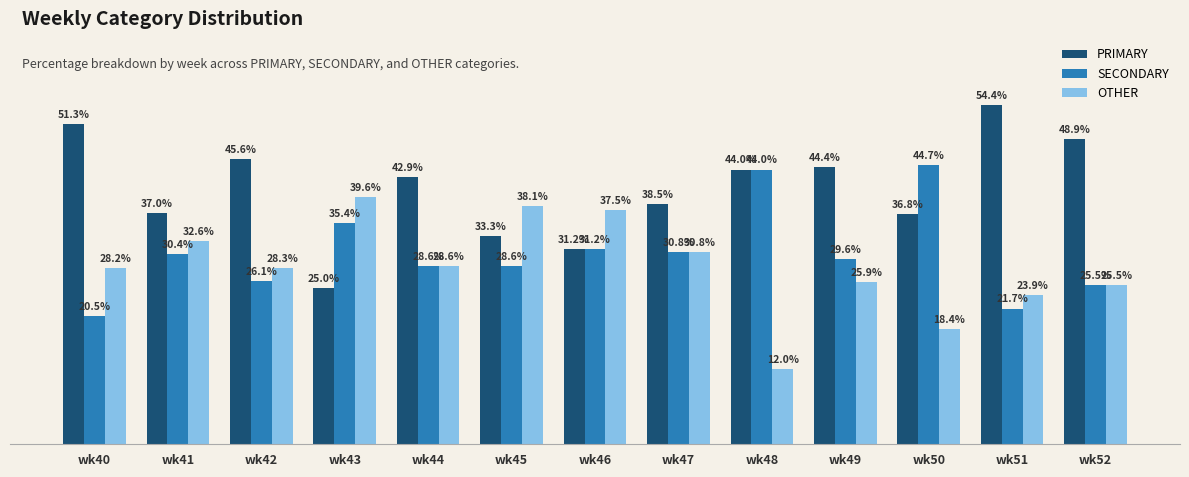

At which category does the chart reach its minimum across all series?

wk48